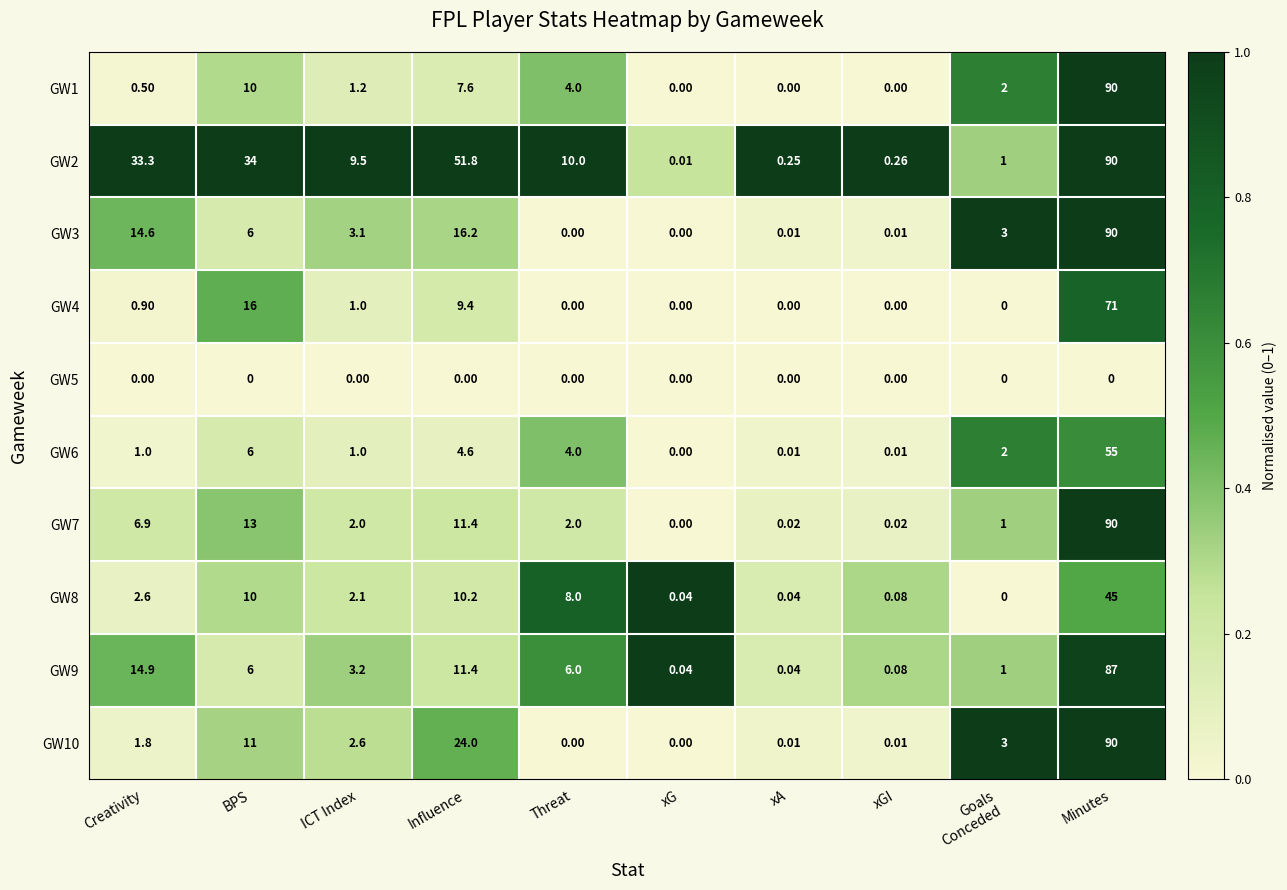

At which label is GW2 closest to 45?

Influence